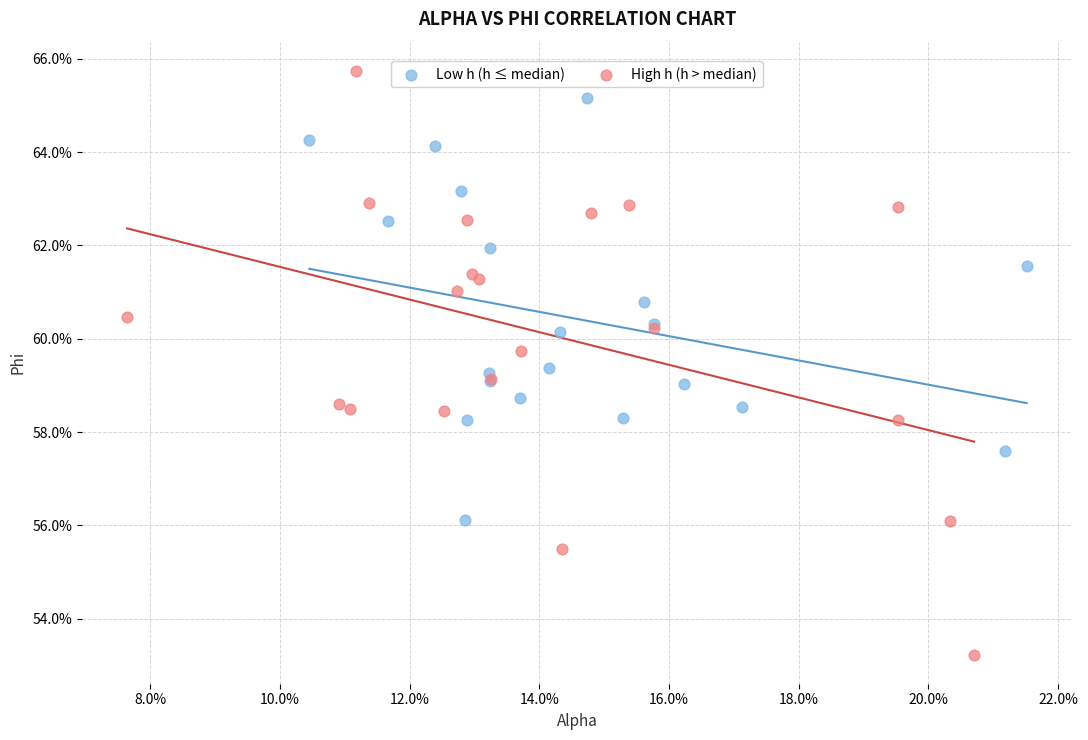

Which series has the widest spread of Y values?

High h (h > median)